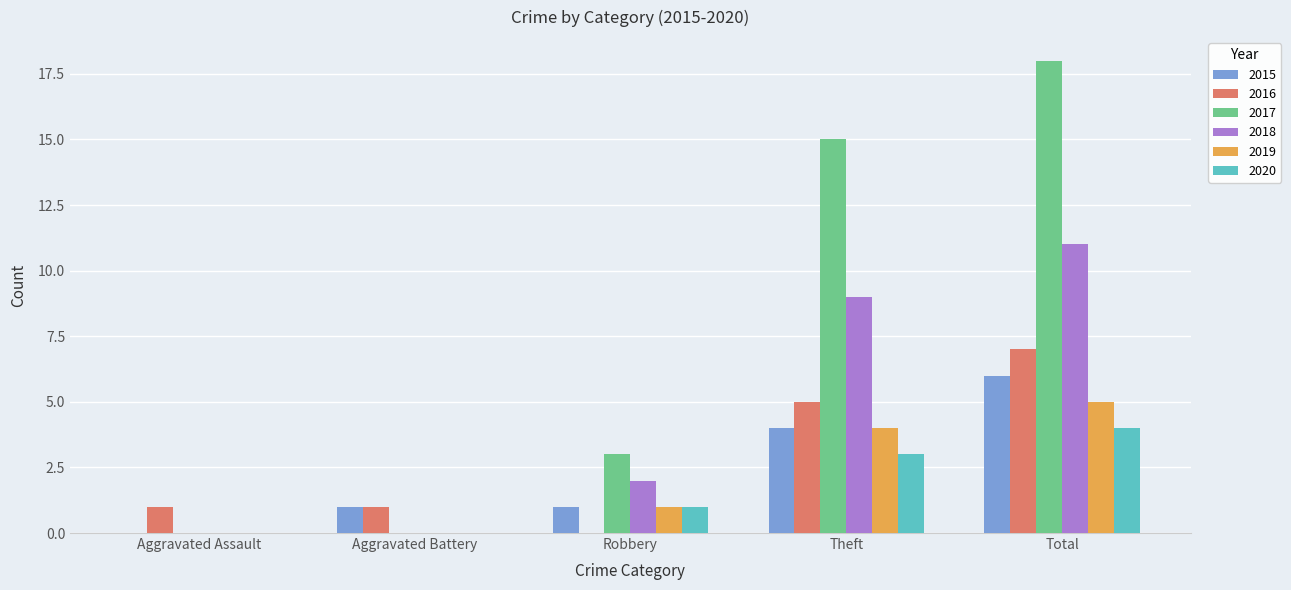

At which category is the sum across all series the highest?

Total